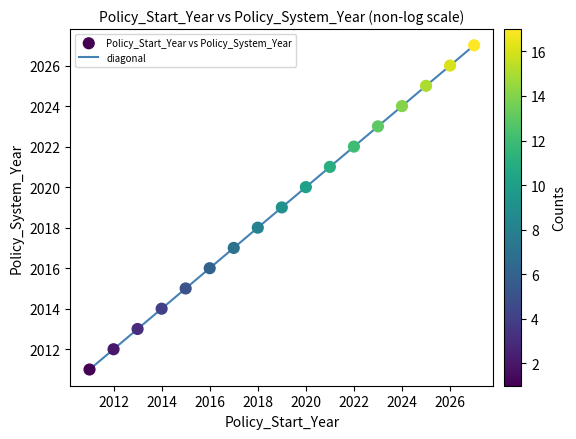

What is the range of Y values (max minus min)?

16